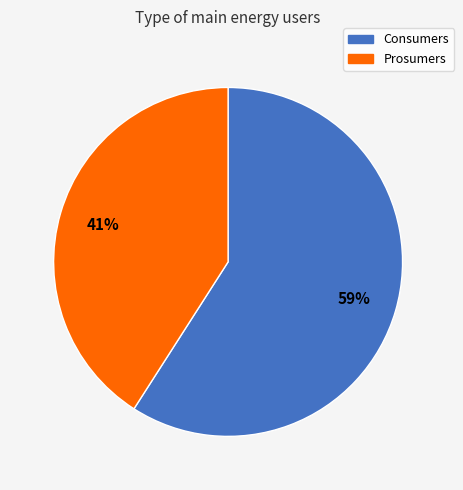

How many slices are in this pie chart?

2